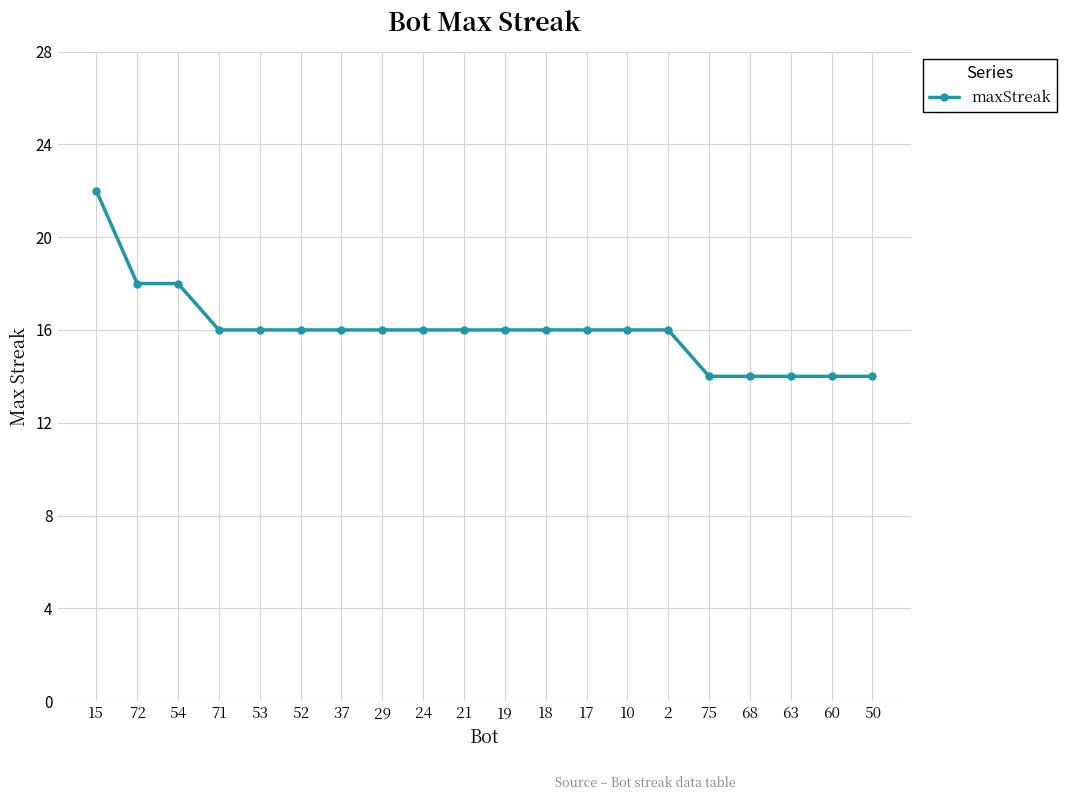

What is the sum of the values at 37 and 63?

30